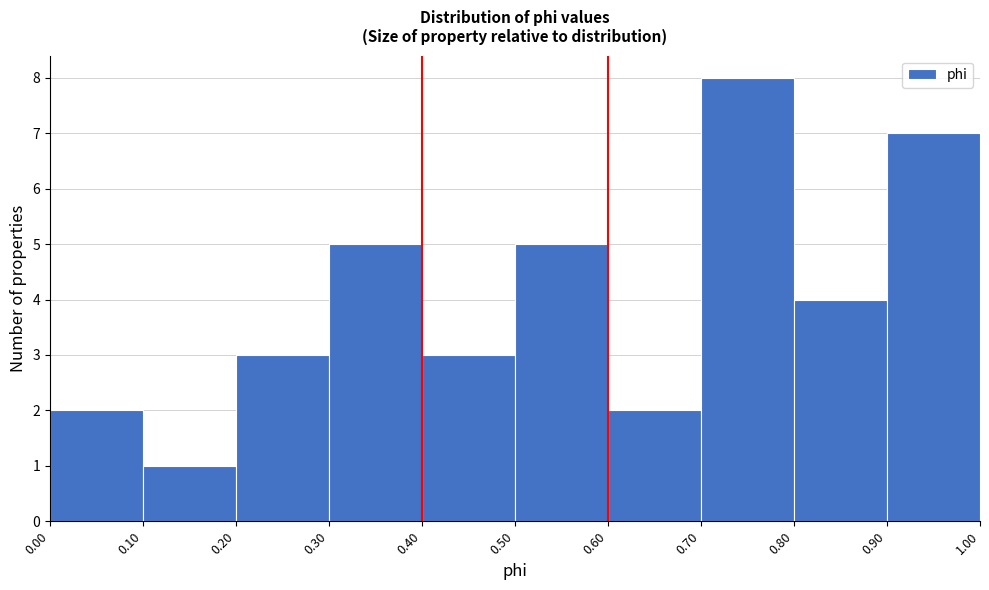

Reading left to right, transcribe this chart: for each bar, give the range it covers on the x-axis and its height. The values are not printed on the chart, so give them approximately, as read against the axis.

0.00 to 0.10: 2
0.10 to 0.20: 1
0.20 to 0.30: 3
0.30 to 0.40: 5
0.40 to 0.50: 3
0.50 to 0.60: 5
0.60 to 0.70: 2
0.70 to 0.80: 8
0.80 to 0.90: 4
0.90 to 1.00: 7